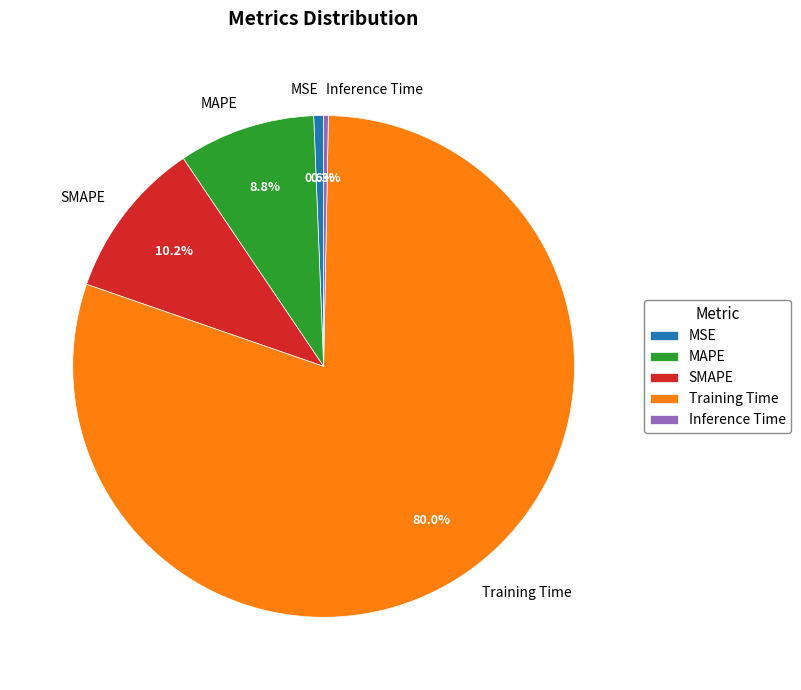

Combined, what portion of the pie is SMAPE and Inference Time?

10.5%